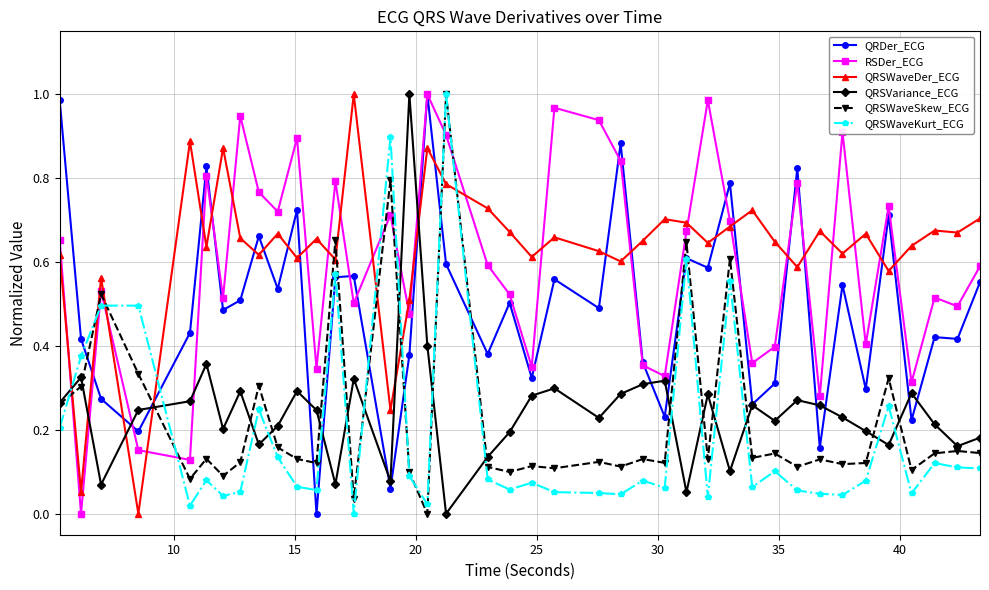

After their last crossing, which series has the higher values: QRSVariance_ECG or QRSWaveDer_ECG?

QRSWaveDer_ECG